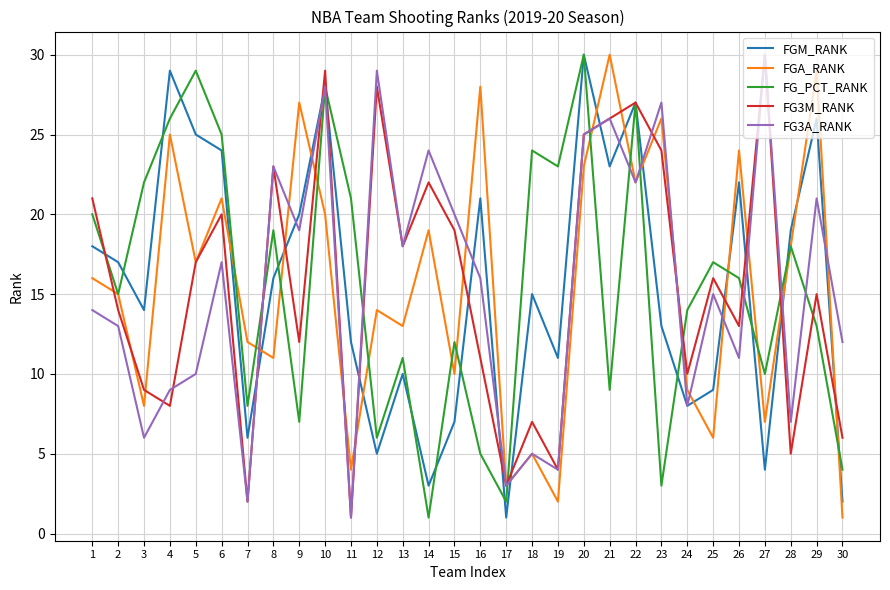

True or false: FGA_RANK and FGM_RANK intersect in this chart.

True